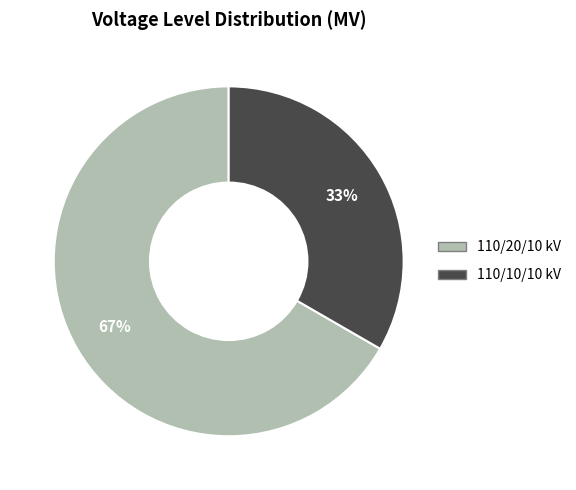

To the nearest percent, what is the average slice percentage?

50%